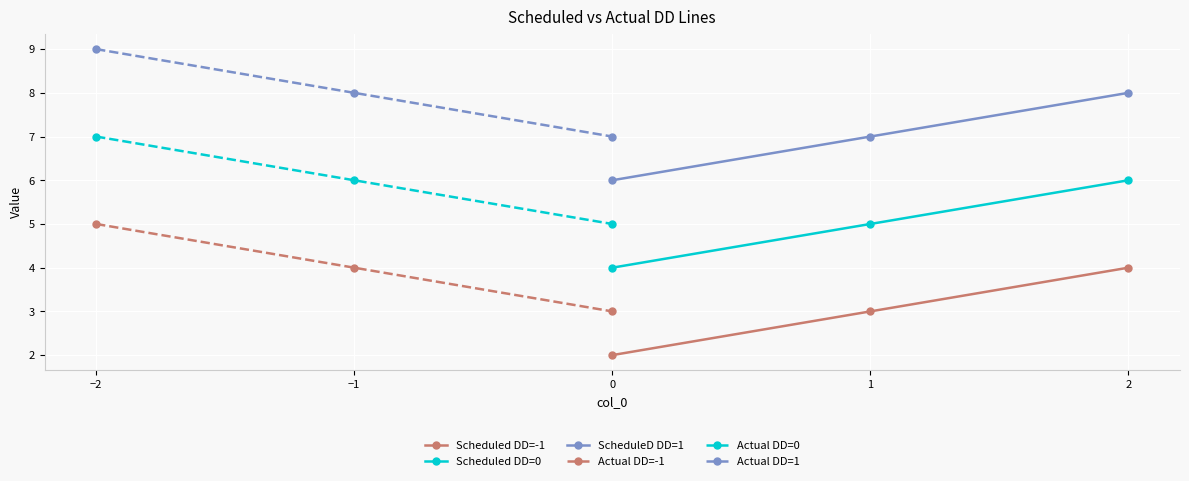

What are all the series names shown in the legend?

Scheduled DD=-1, Scheduled DD=0, ScheduleD DD=1, Actual DD=-1, Actual DD=0, Actual DD=1